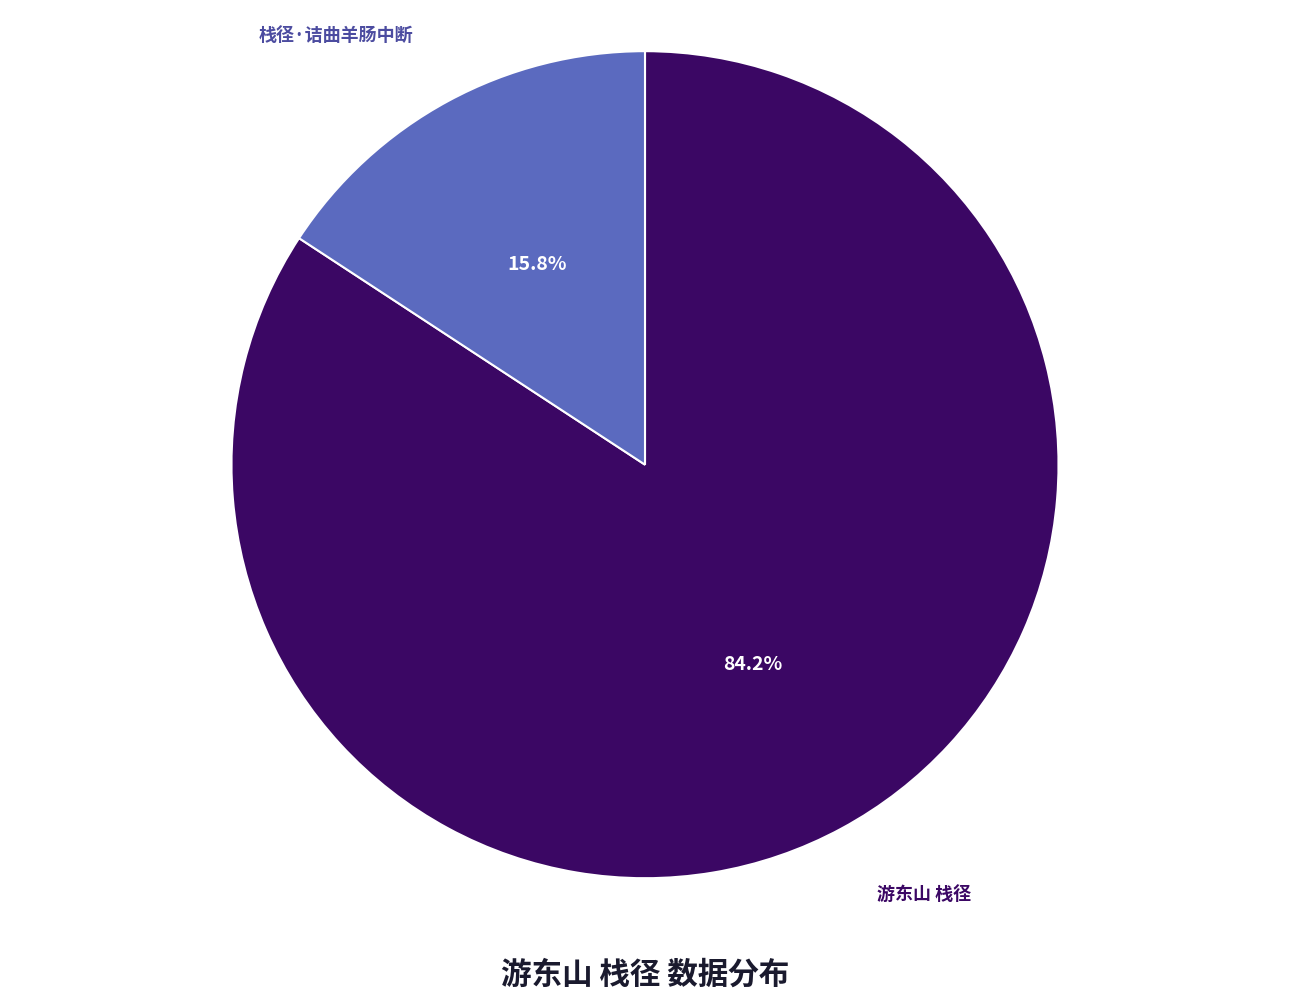

Does any single category account for the majority?

Yes